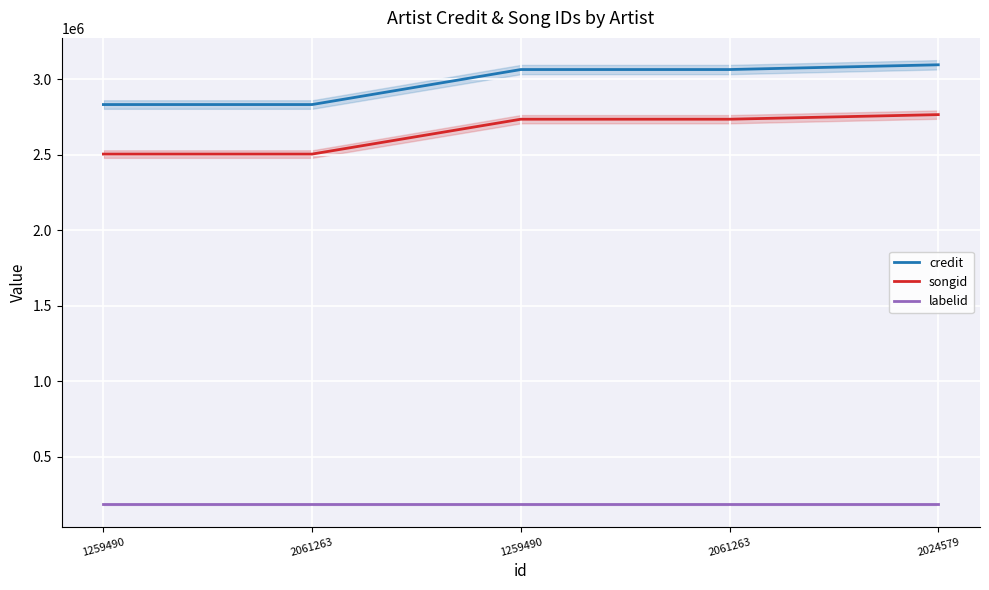

Between 2024579 and 2061263, which is larger?

2024579